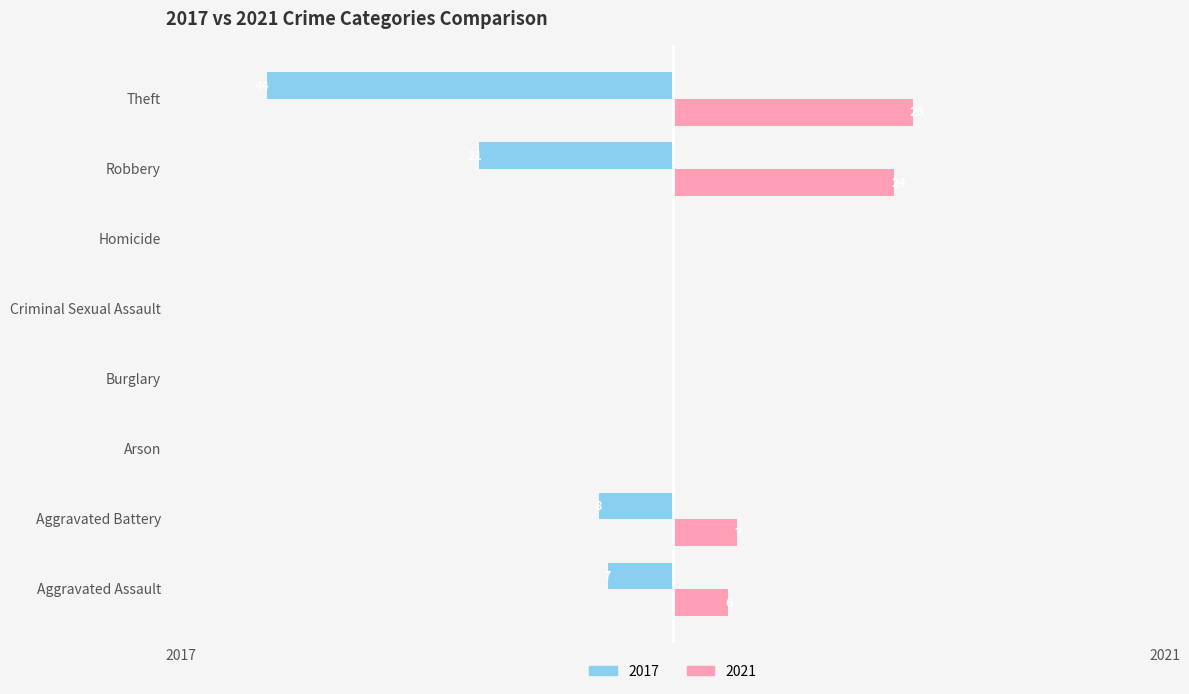

At which label is 2021 closest to 13?

Aggravated Battery